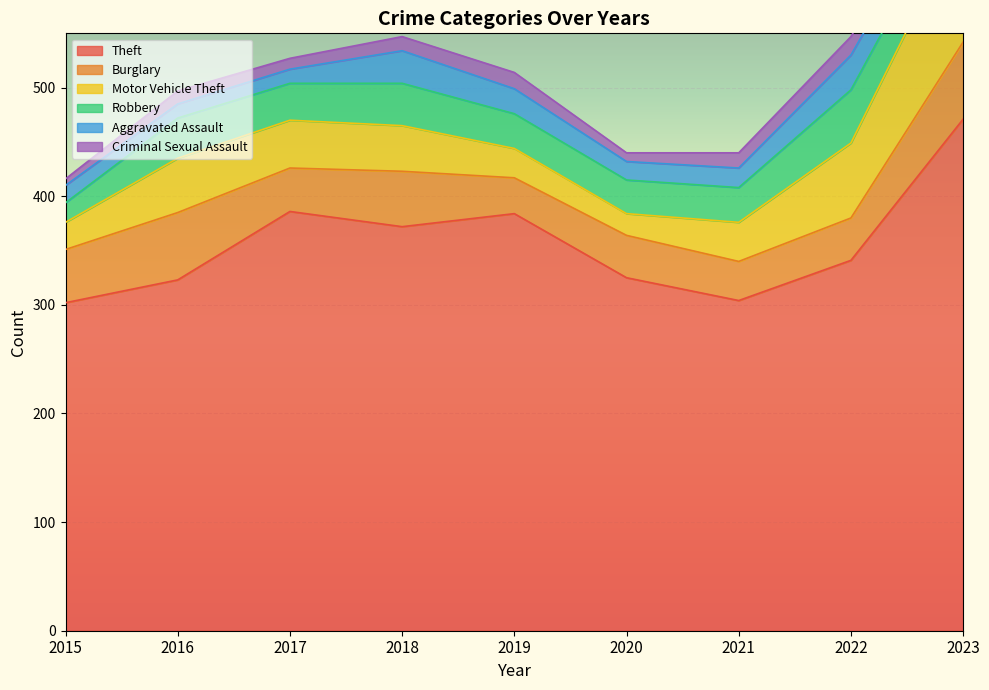

True or false: Motor Vehicle Theft and Theft cross at least once.

False